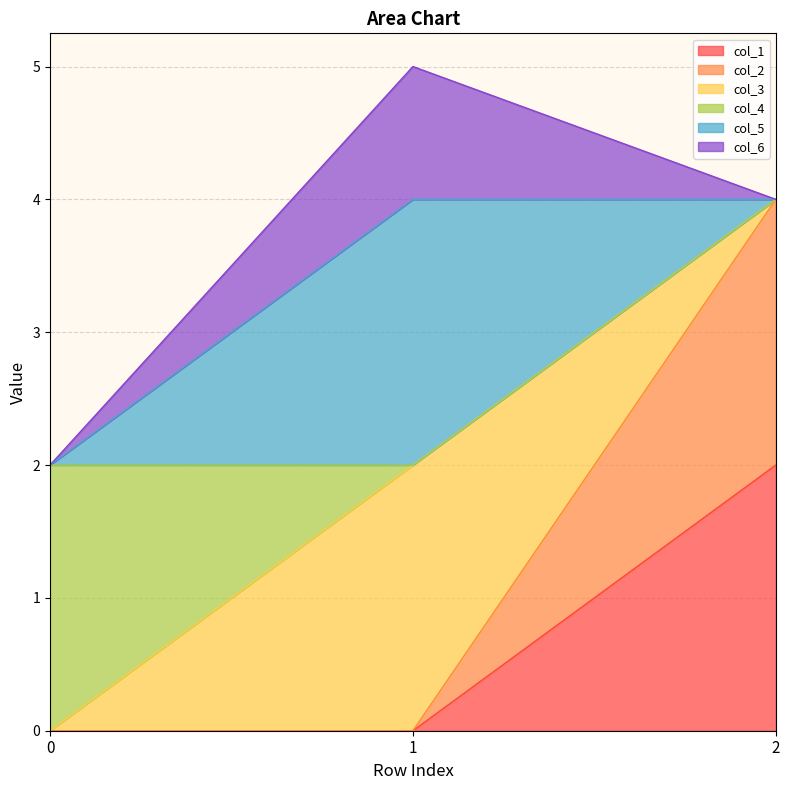

Does the chart display data point markers on the line(s)?

No